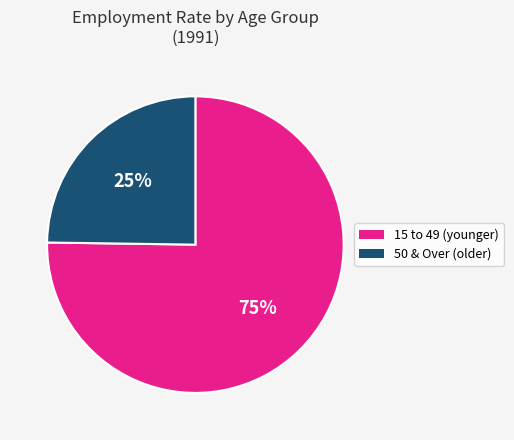

To the nearest percent, what is the difference between the largest and smallest slice percentages?

50%